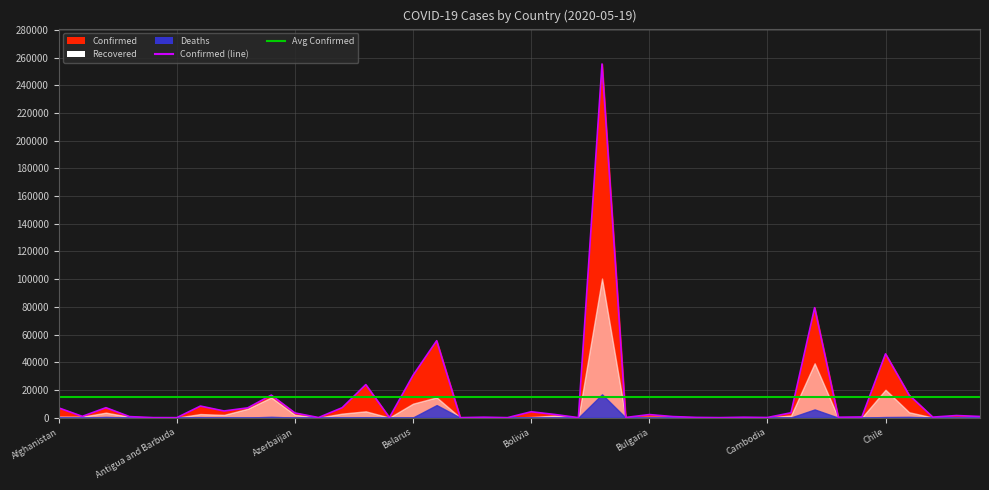

How many interior local peaks does the Deaths series have?

12